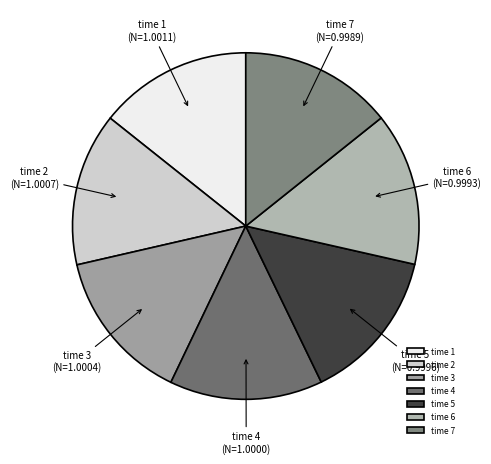

Approximately how many times larger is the value at time 7 compared to time 2?

1.0